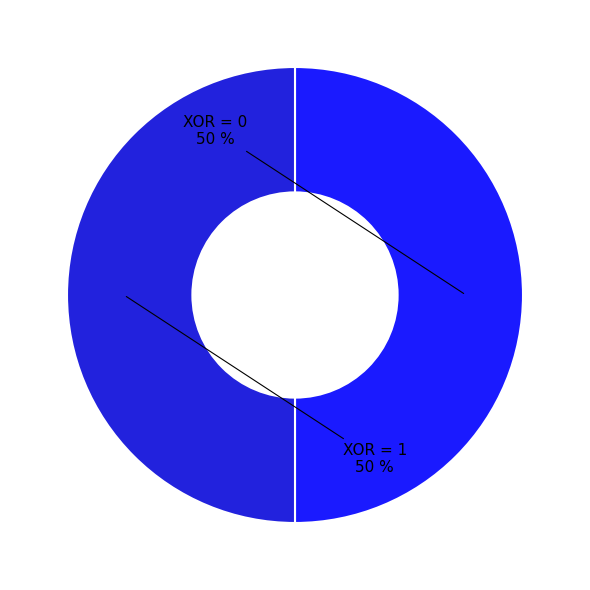

To the nearest percent, what is the difference between the largest and smallest slice percentages?

0%